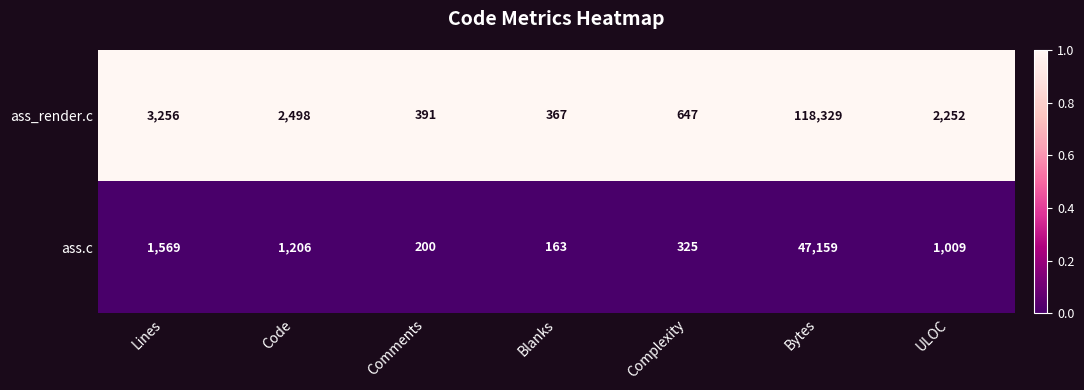

Where is ass.c nearest to the value 23661?

Lines